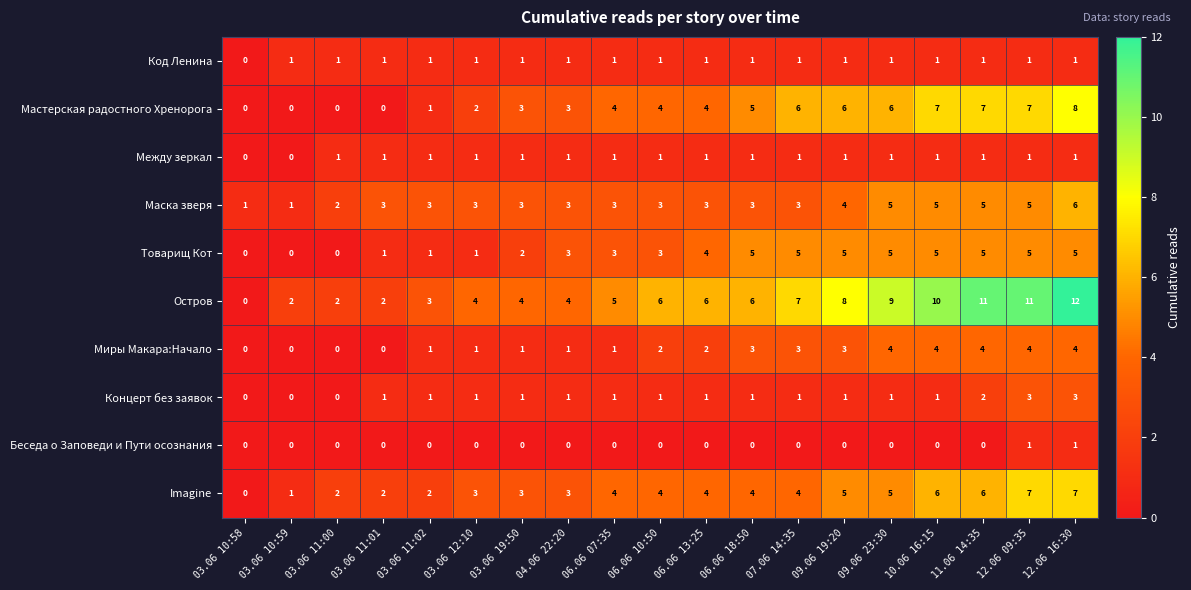

Is the value of Код Ленина at 06.06 18:50 greater than the value of Imagine at 03.06 11:00?

No